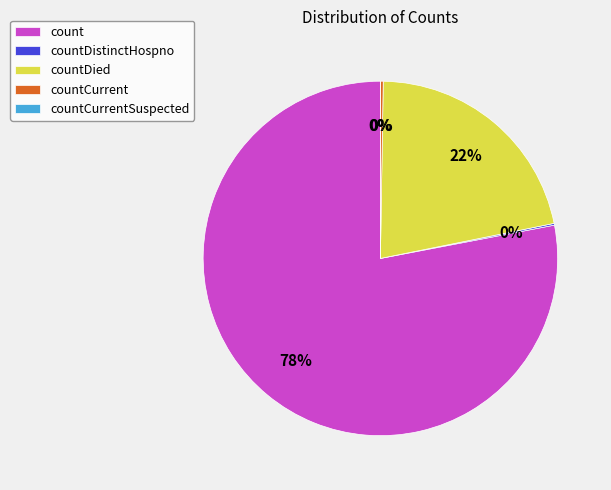

Count the number of slices in the pie.

5